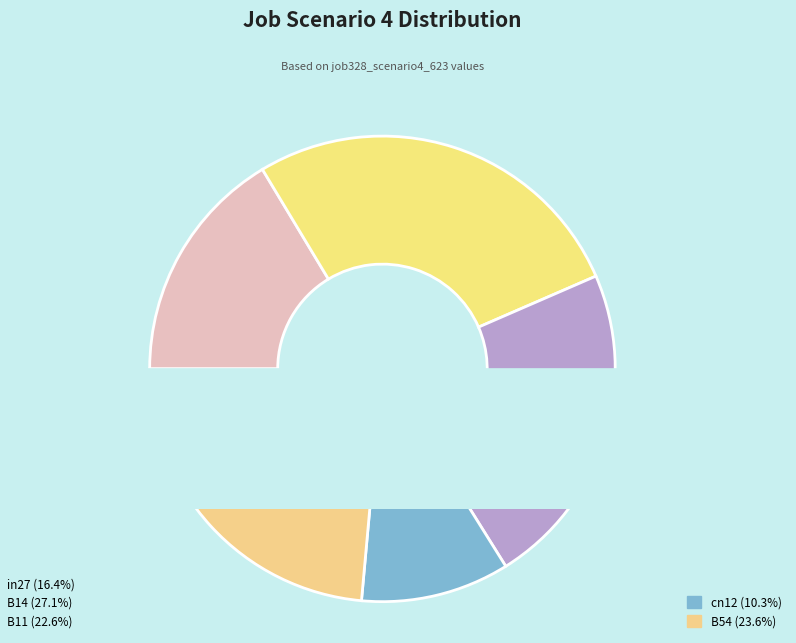

Is it true that B54 is 24% of the pie?

True